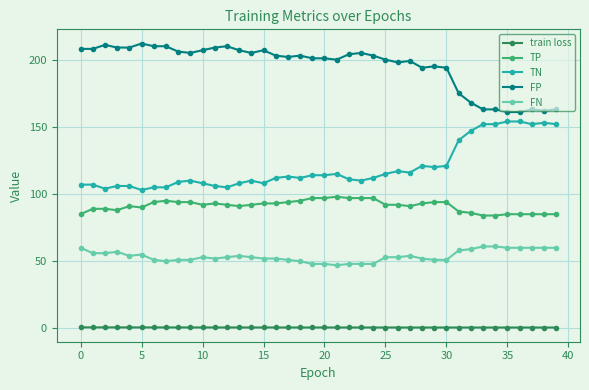

True or false: FN and FP cross at least once.

False